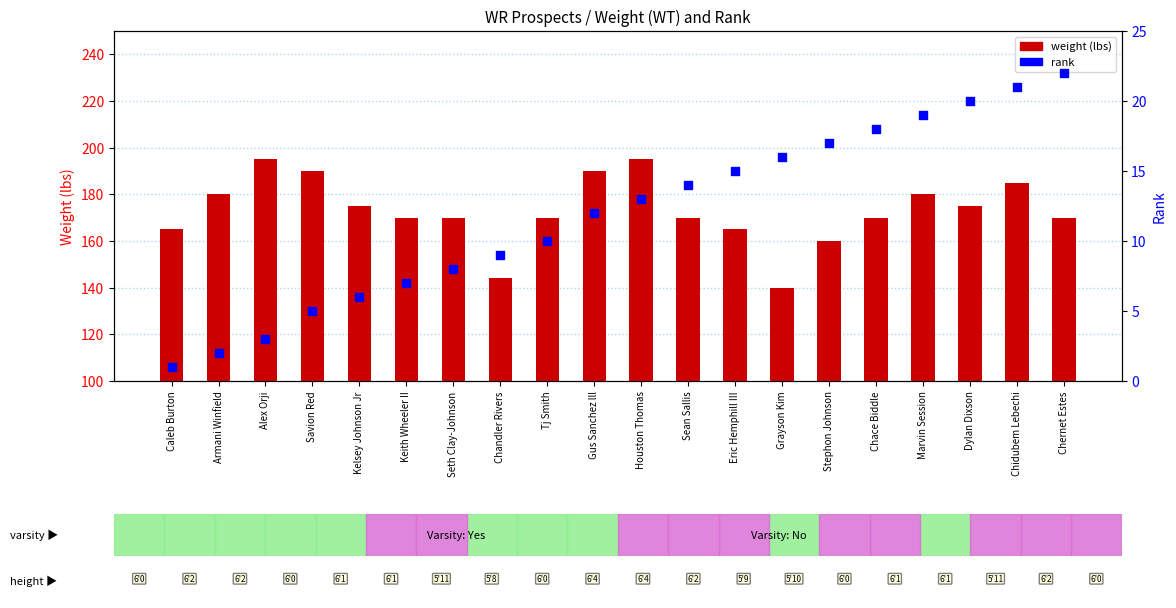

Is the value of rank at Tj Smith greater than the value of weight at Chace Biddle?

No